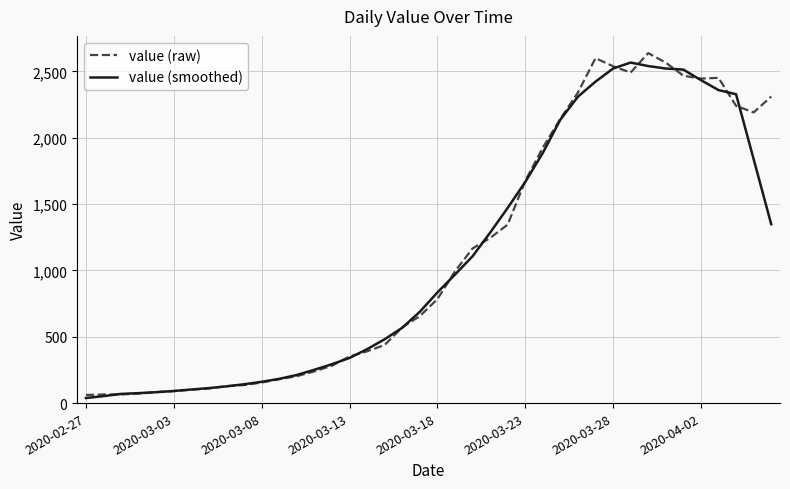

What is the maximum value shown in the chart?

2637.0